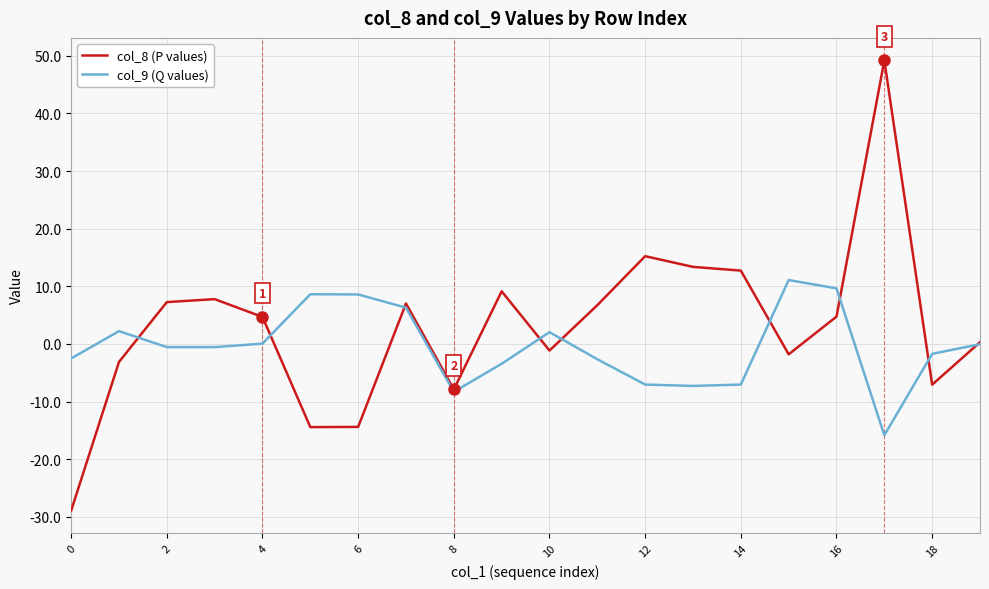

What is the average value of the col_9 (Q values) series?

-0.4